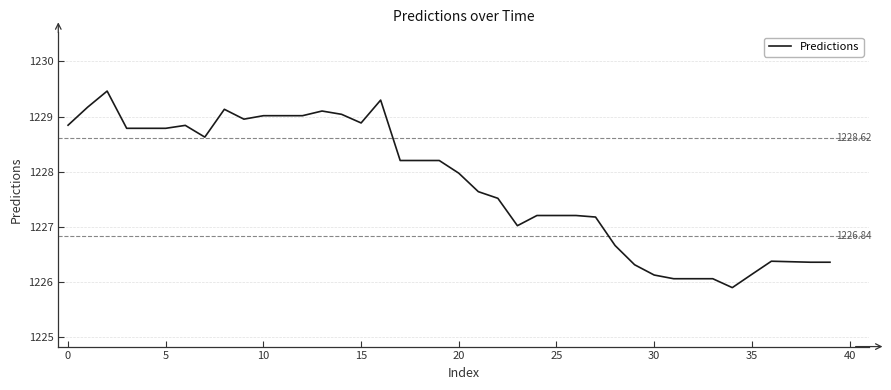

What is the difference between the maximum and minimum values?

3.6